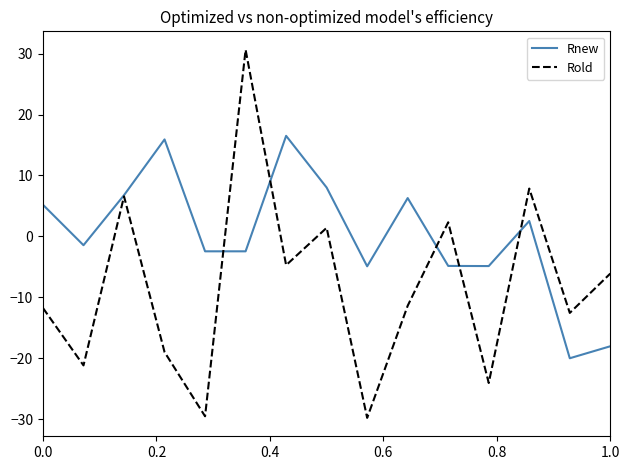

Which series has the largest range (max minus min)?

Rold